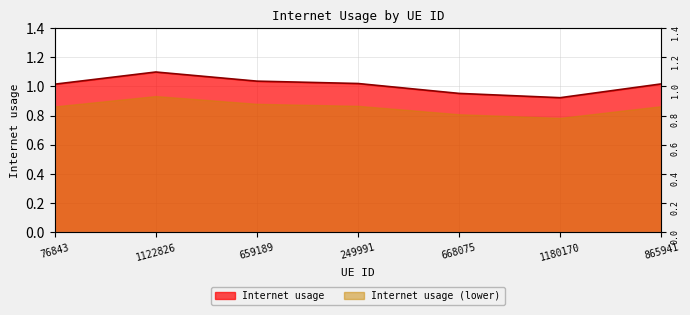

Reading left to right, transcribe all the data shown in this chart.

1.0	1.1	1.0	1.0	1.0	0.9	1.0